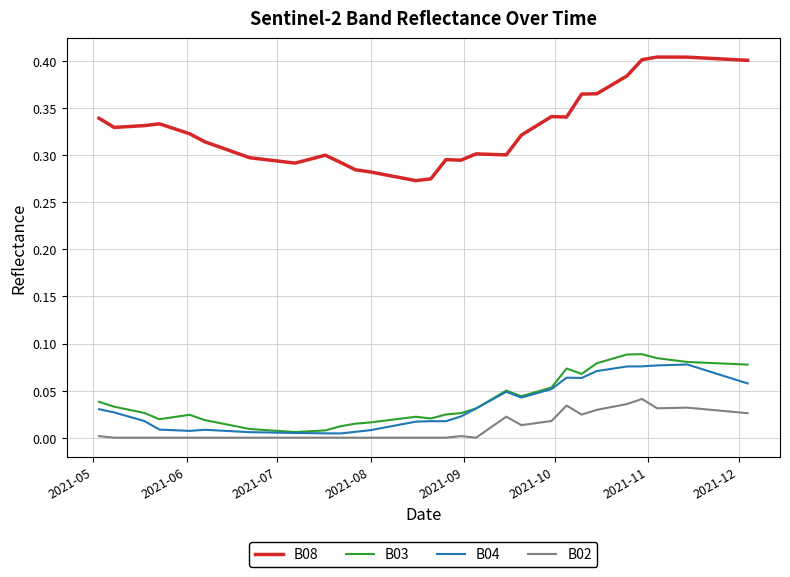

Which series has the largest total across all categories?

B08